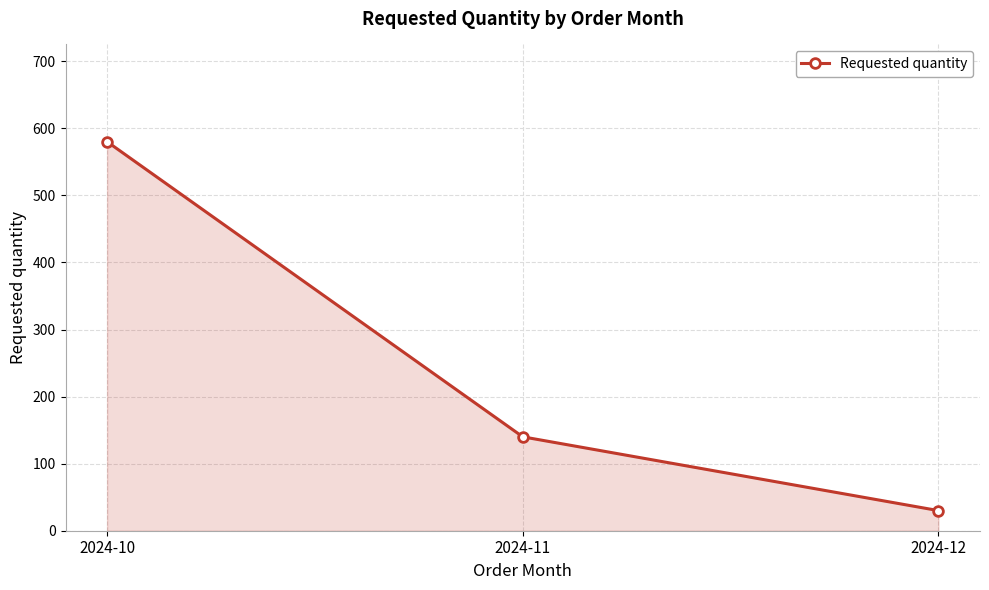

How many values are between 30 and 580?

3